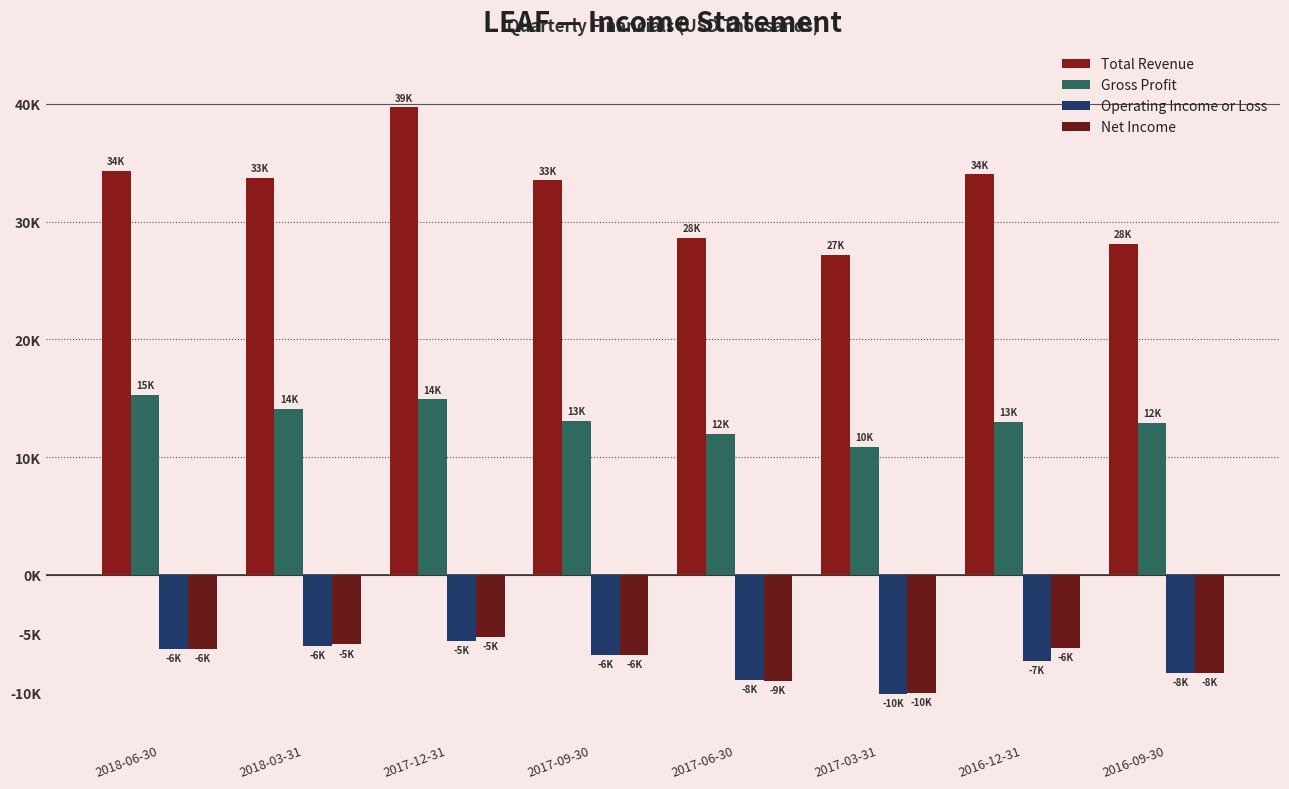

How many categories are shown in the chart?

8